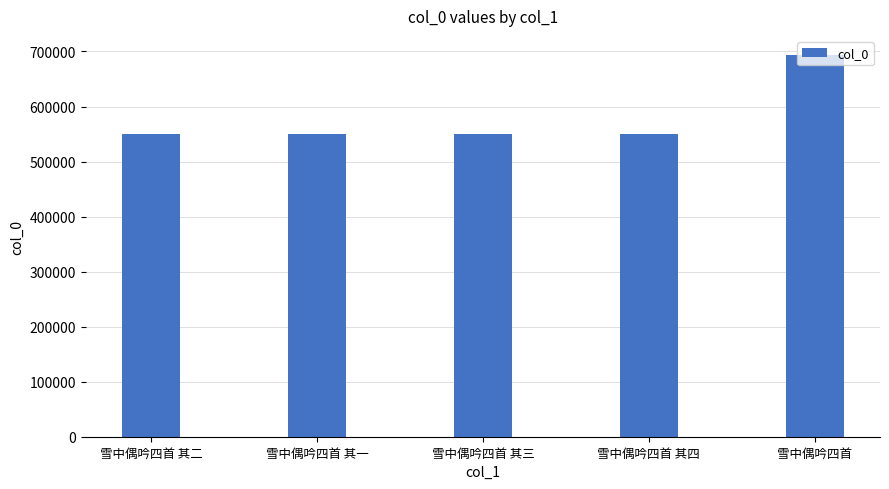

What is the label of the 1st bar from the left?

雪中偶吟四首 其二